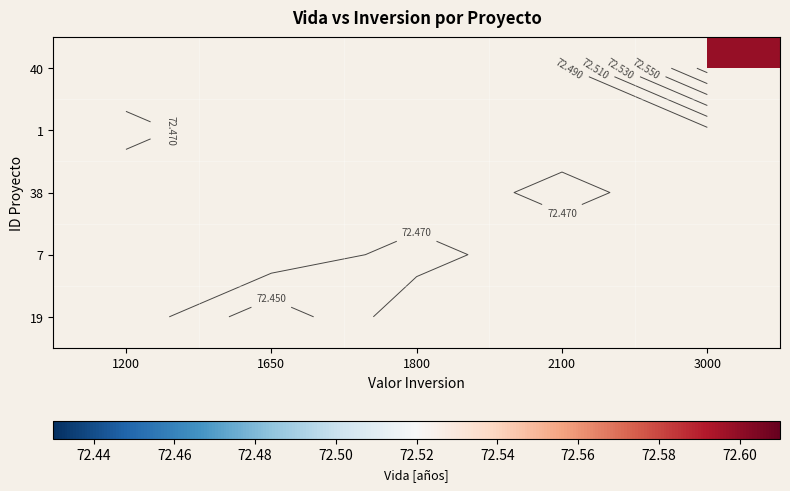

What is the smallest value displayed?

72.4